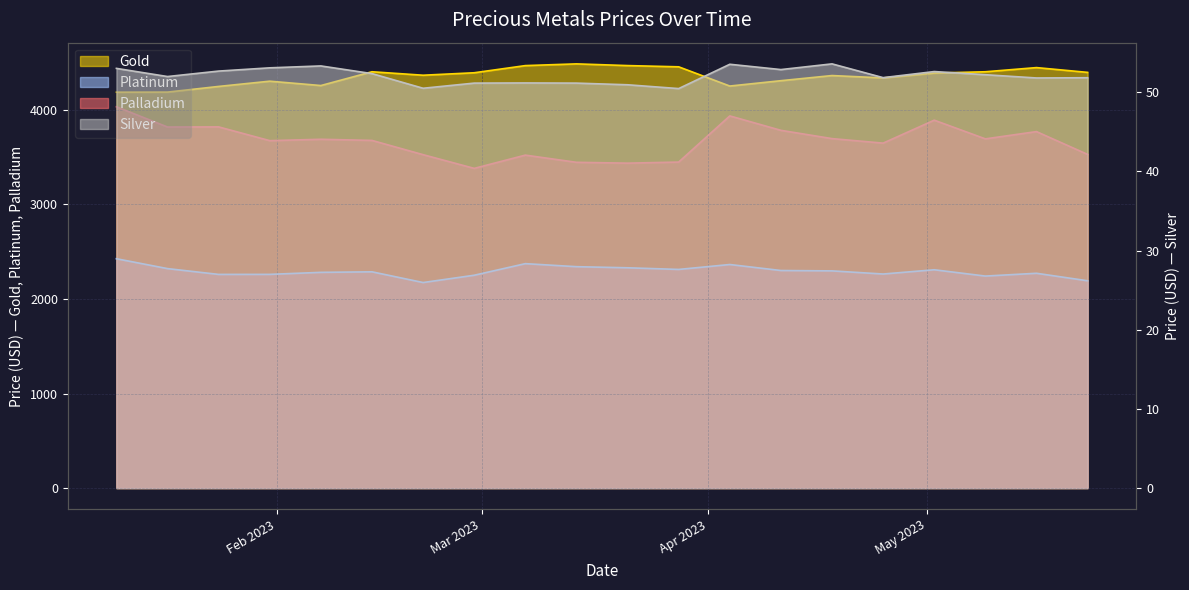

What position from the left is 2023-04-11?

14